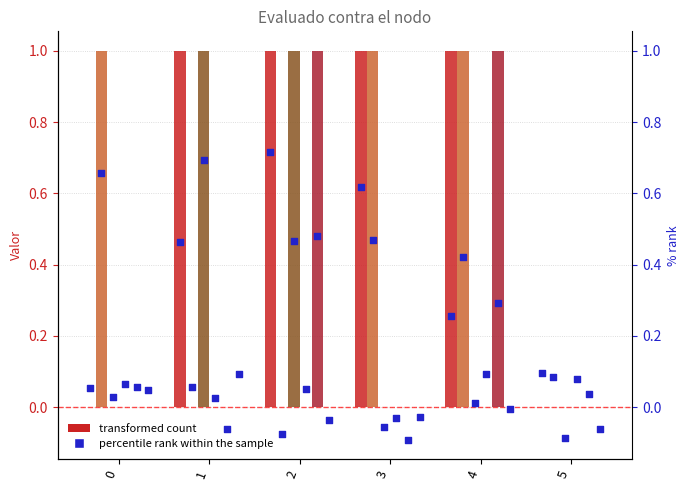

Is the value of Nodo 2 at 5 greater than the value of Nodo 5 at 2?

No